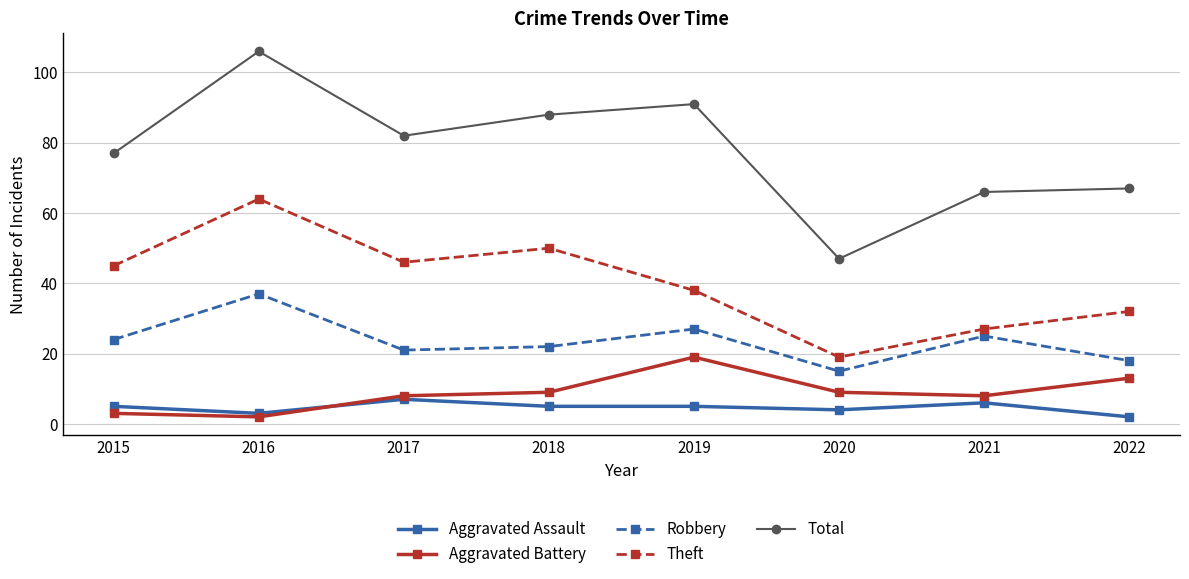

At which category does Total reach its first local valley?

2017